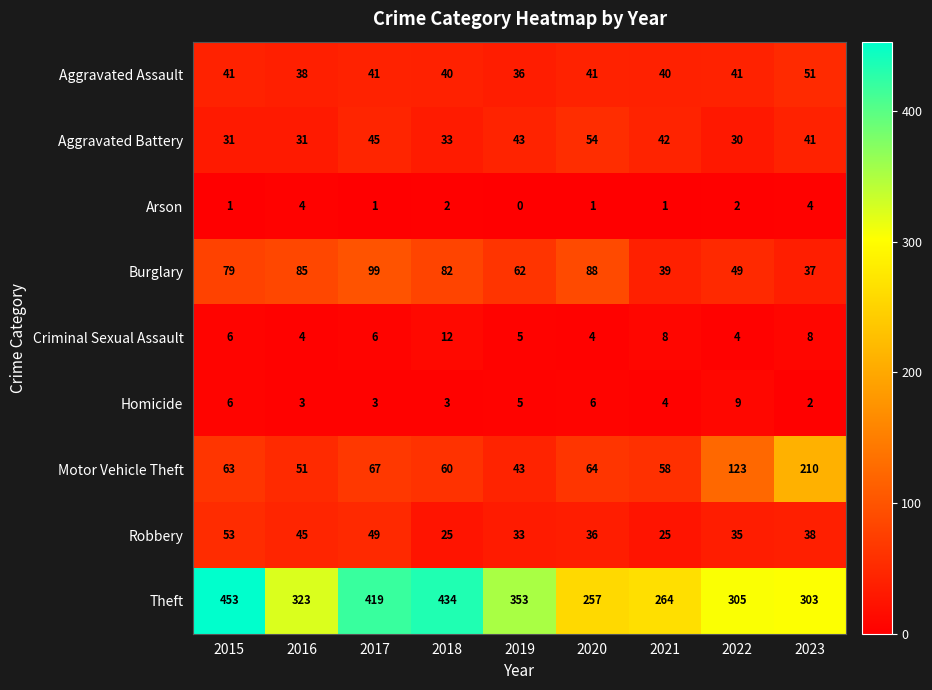

True or false: Aggravated Battery has a value of 54 at 2020.

True